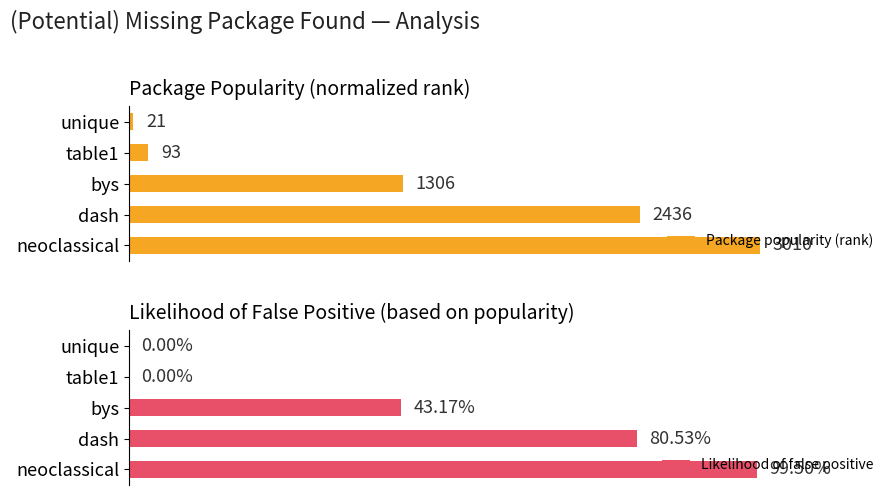

Does the chart contain any negative values?

No